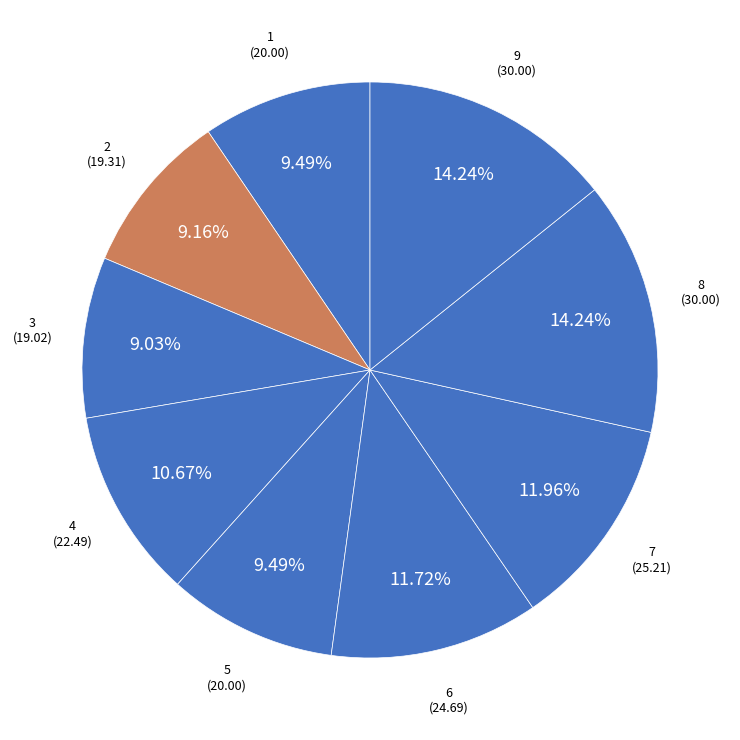

What is the ratio of the value at 4 to the value at 5?

1.1